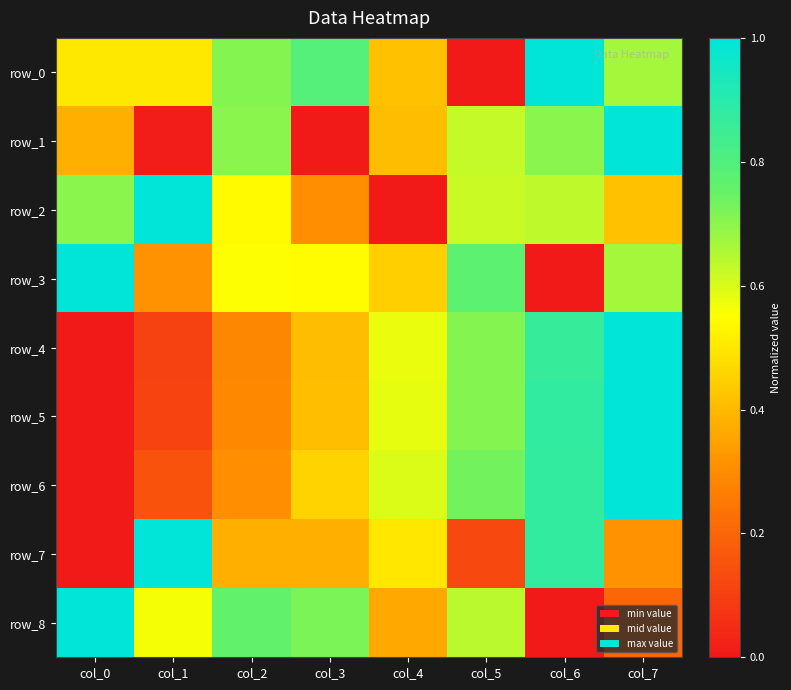

Between col_1 and col_6, which series saw the biggest shift?

row_5